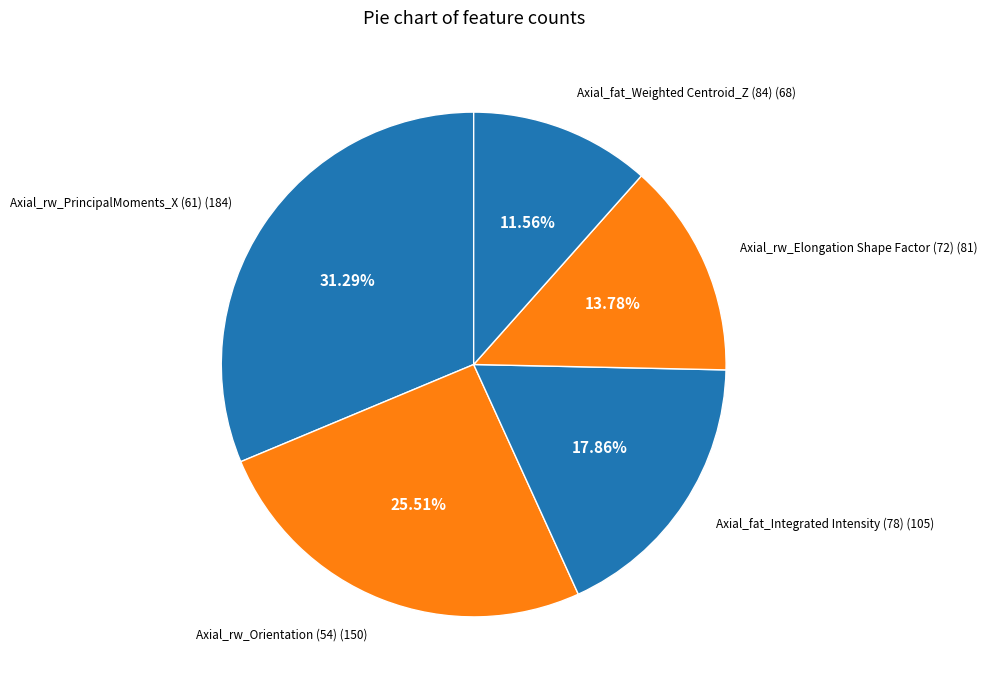

How many segments does this pie chart have?

5